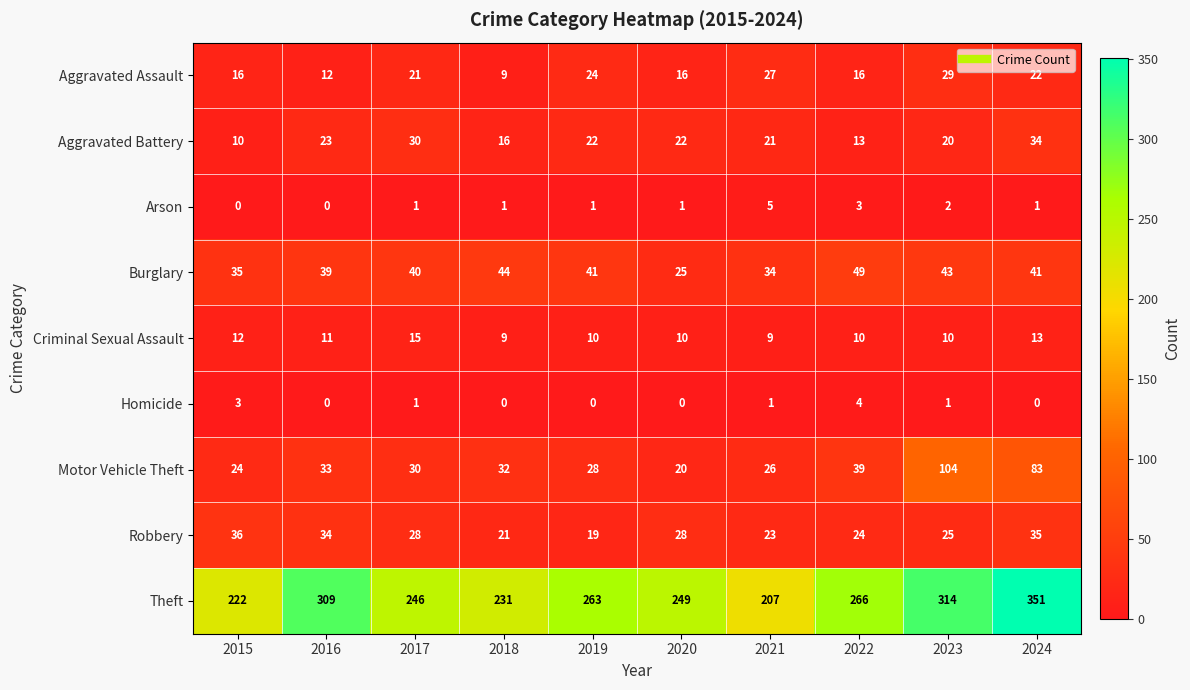

At which label does Aggravated Battery first exceed 22?

2016